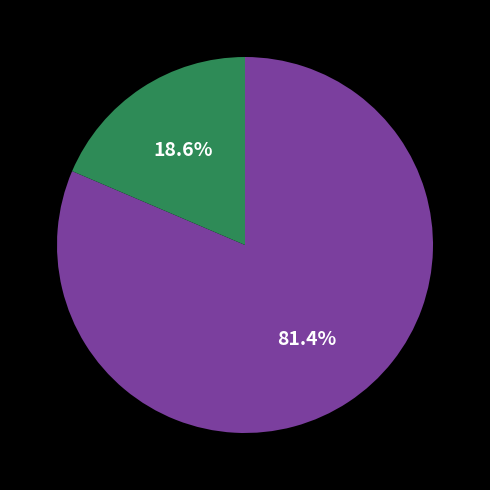

Is there a majority slice in this chart?

Yes